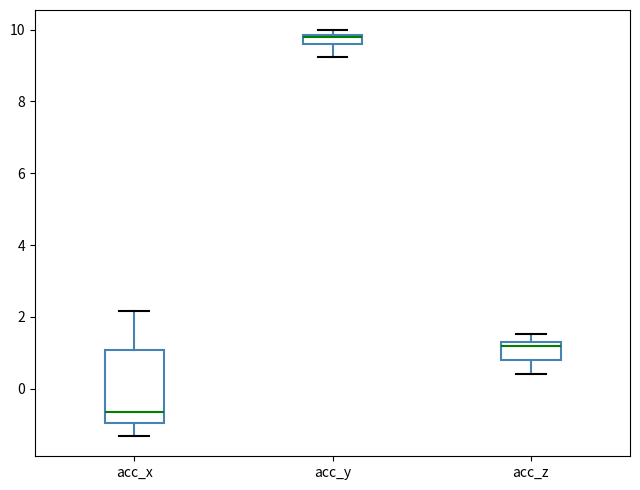

Which box is the tallest, from its lower edge to its upper edge?

acc_x